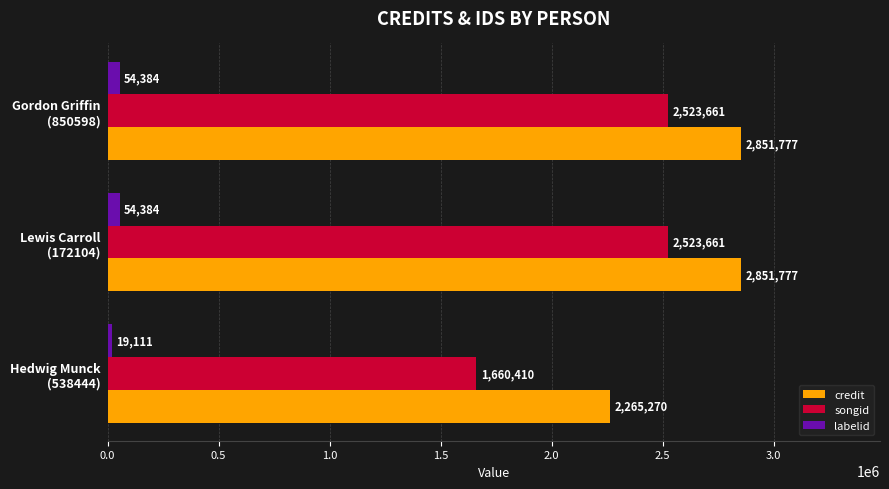

What is the minimum value shown in the chart?

19111